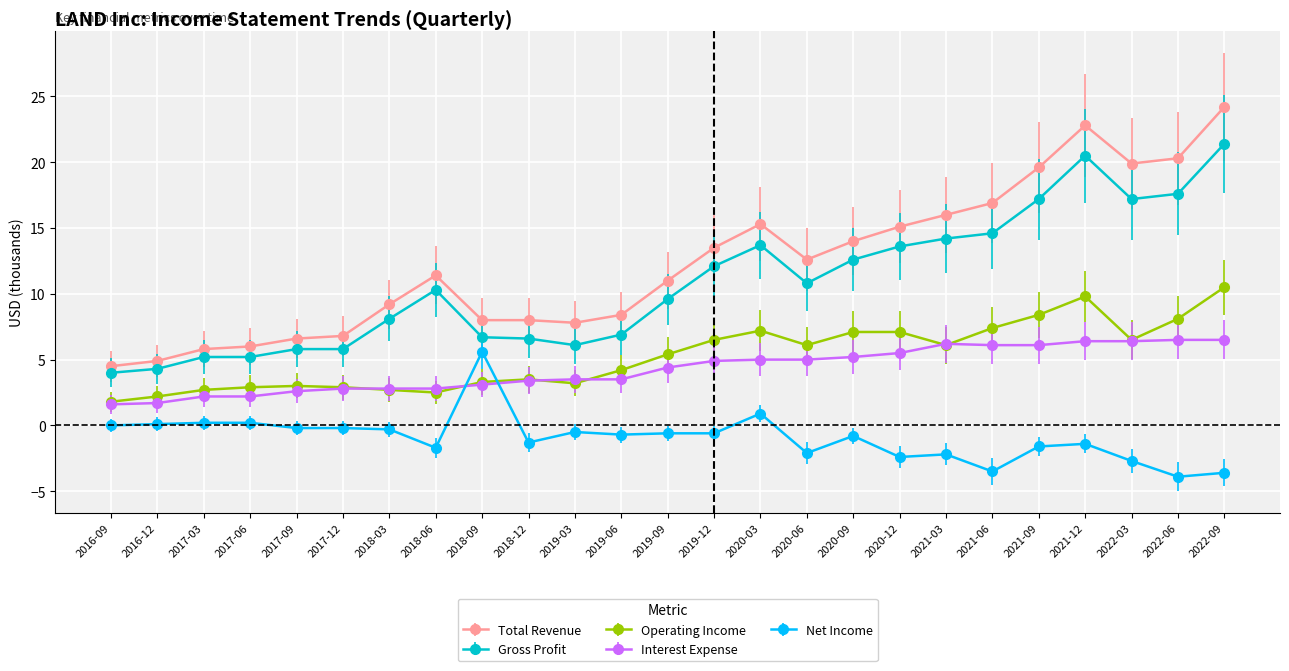

What are all the series names shown in the legend?

Total Revenue, Gross Profit, Operating Income, Interest Expense, Net Income